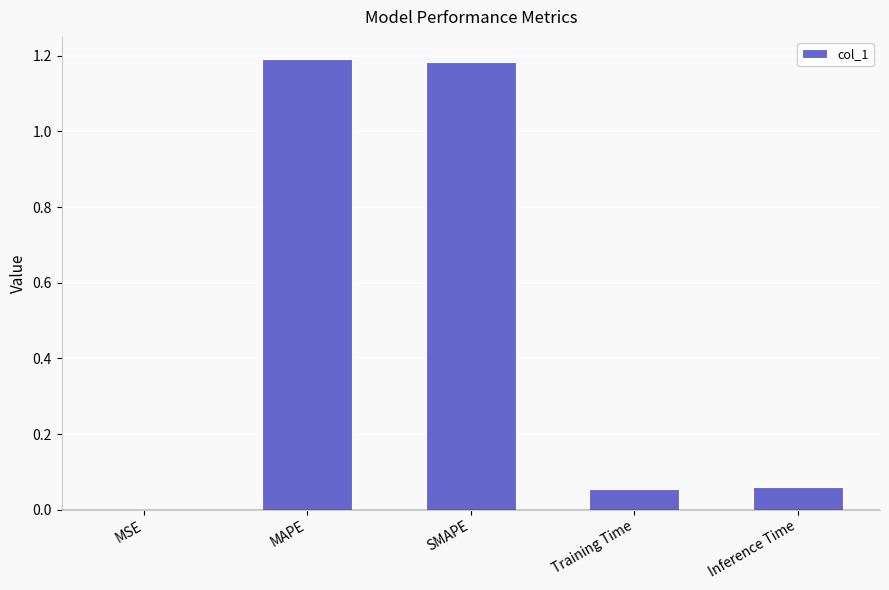

Where is the data nearest to the value 0?

MSE